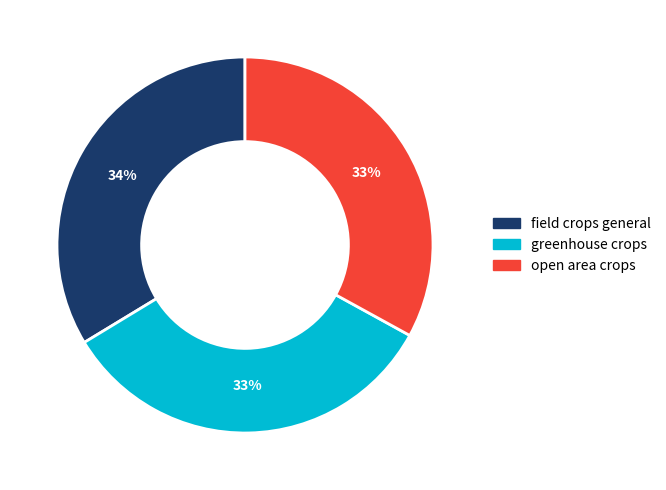

Is open area crops the majority of the pie?

No